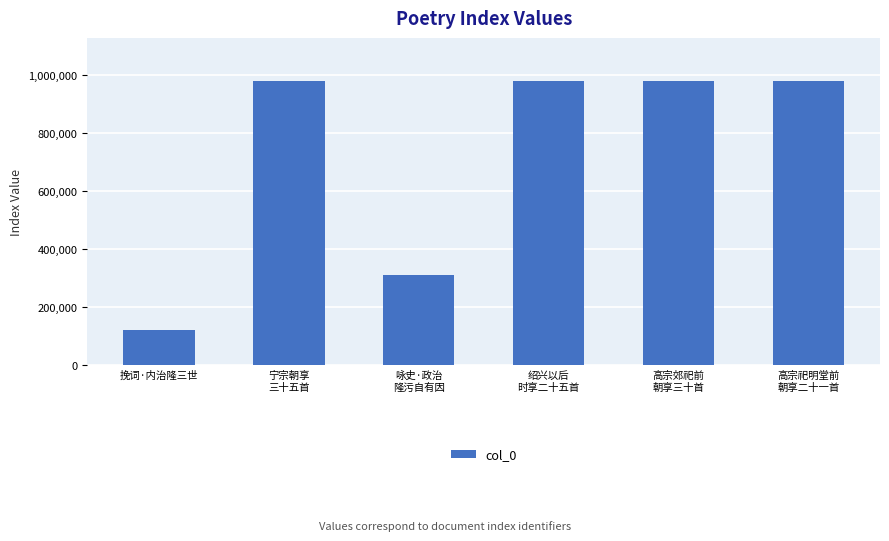

At which category does the chart reach its minimum across all series?

挽词·内治隆三世